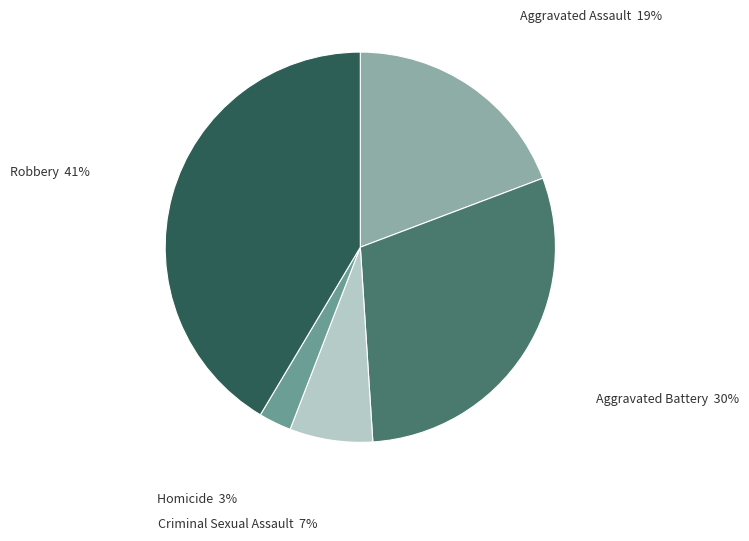

Which slice is the smallest?

Homicide